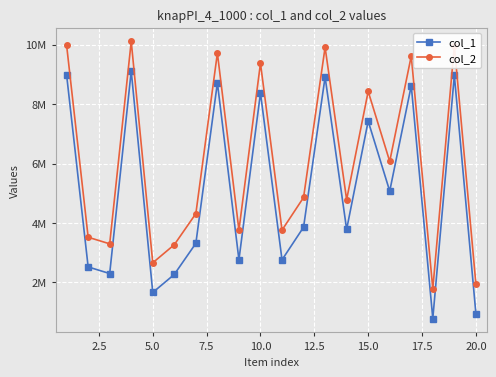

Does the chart have visible grid lines?

Yes